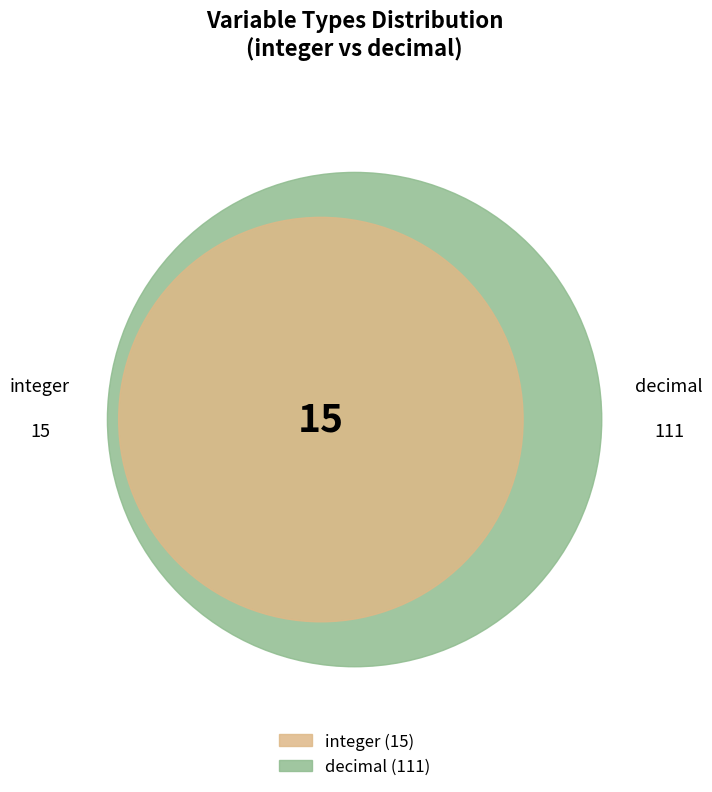

What is the ratio of the value at decimal to the value at integer?

7.4